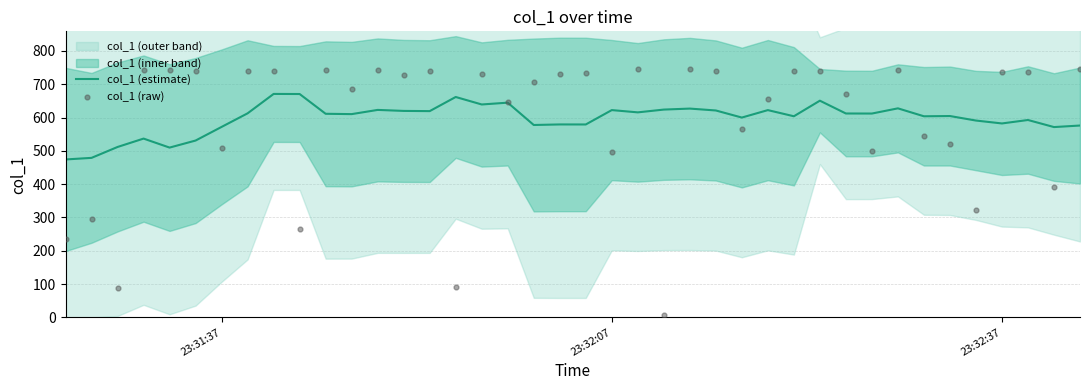

Which series has the largest total across all categories?

col_1 (estimate)